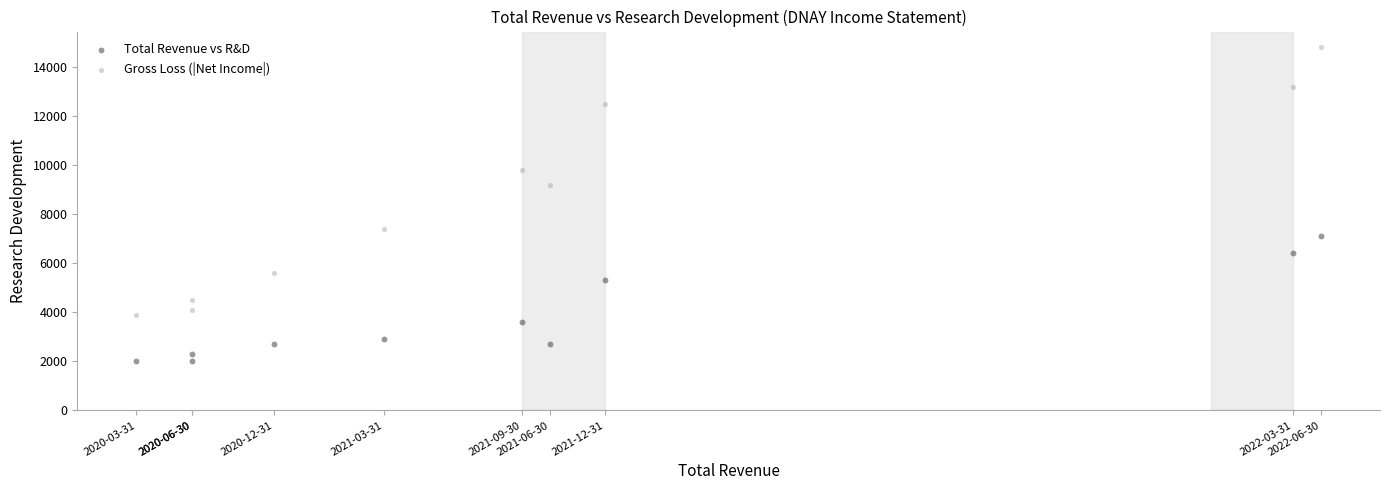

Across all series, what Y value is closest to 8400?

9200